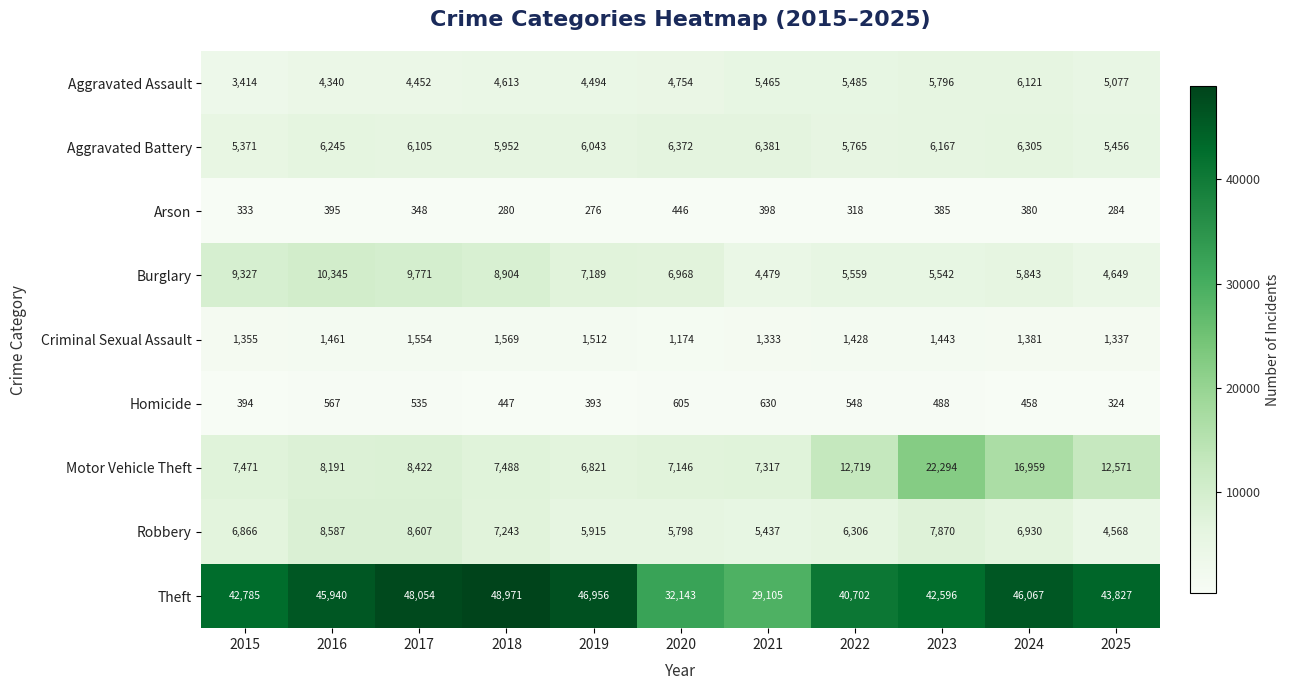

Where does the Burglary series first go above 6968?

2015